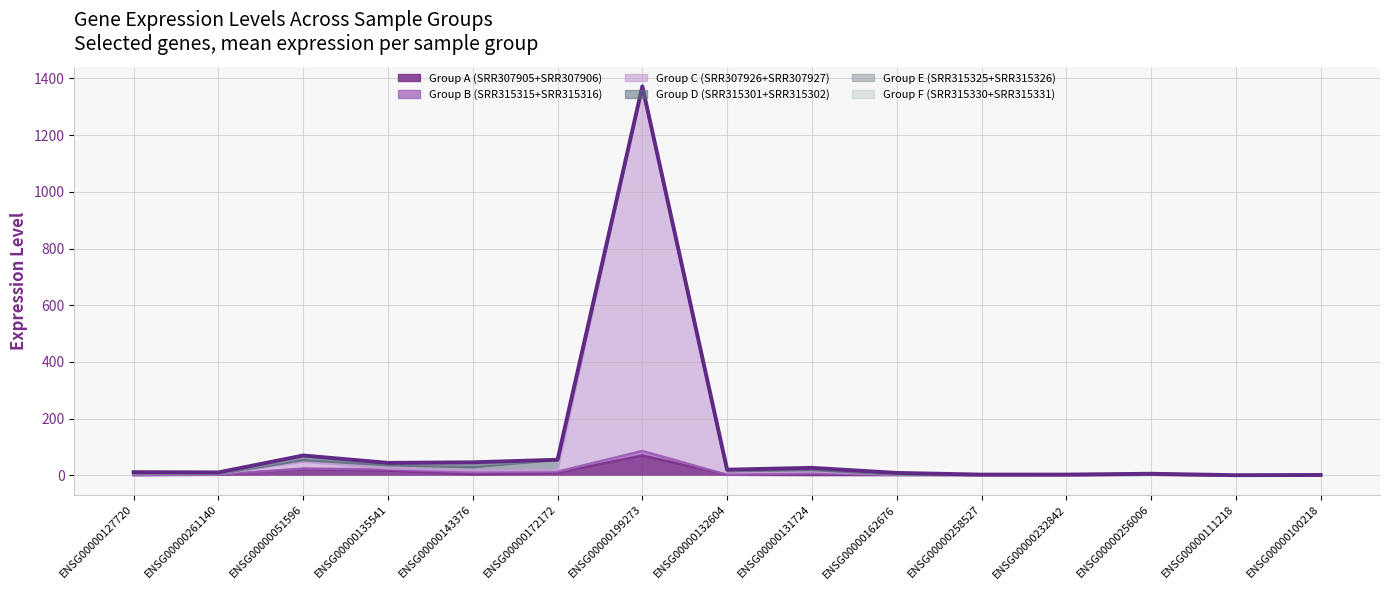

What are all the series names shown in the legend?

Group A (SRR307905+SRR307906), Group B (SRR315315+SRR315316), Group C (SRR307926+SRR307927), Group D (SRR315301+SRR315302), Group E (SRR315325+SRR315326), Group F (SRR315330+SRR315331)